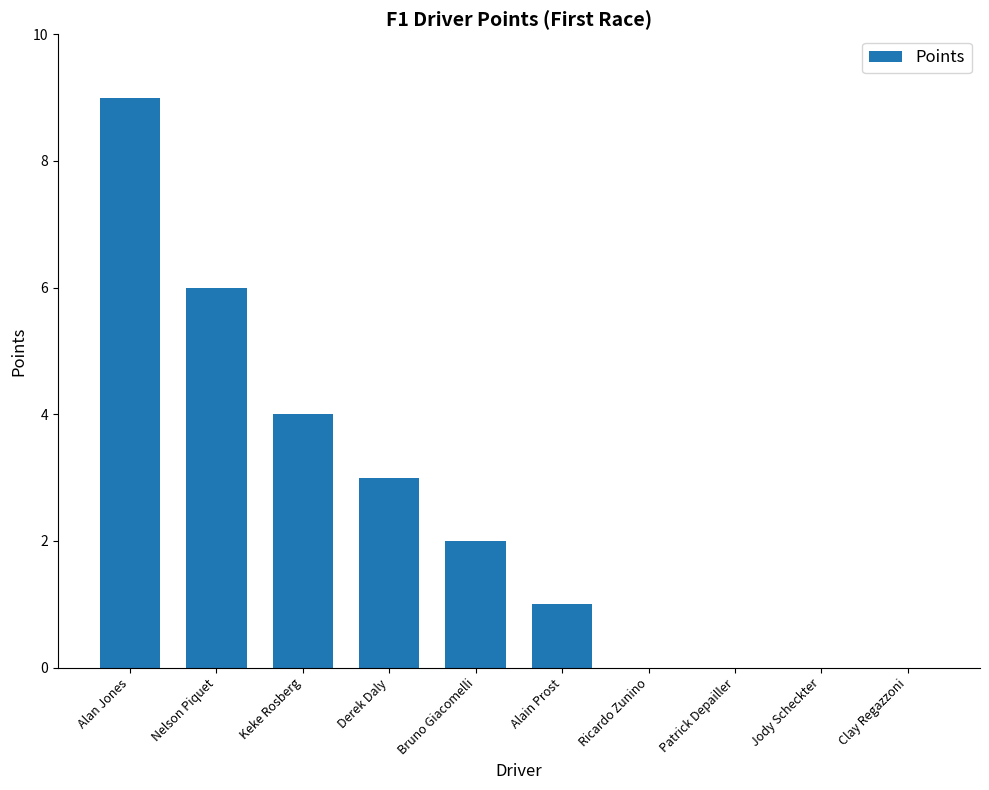

Which has a higher value, Alain Prost or Ricardo Zunino?

Alain Prost